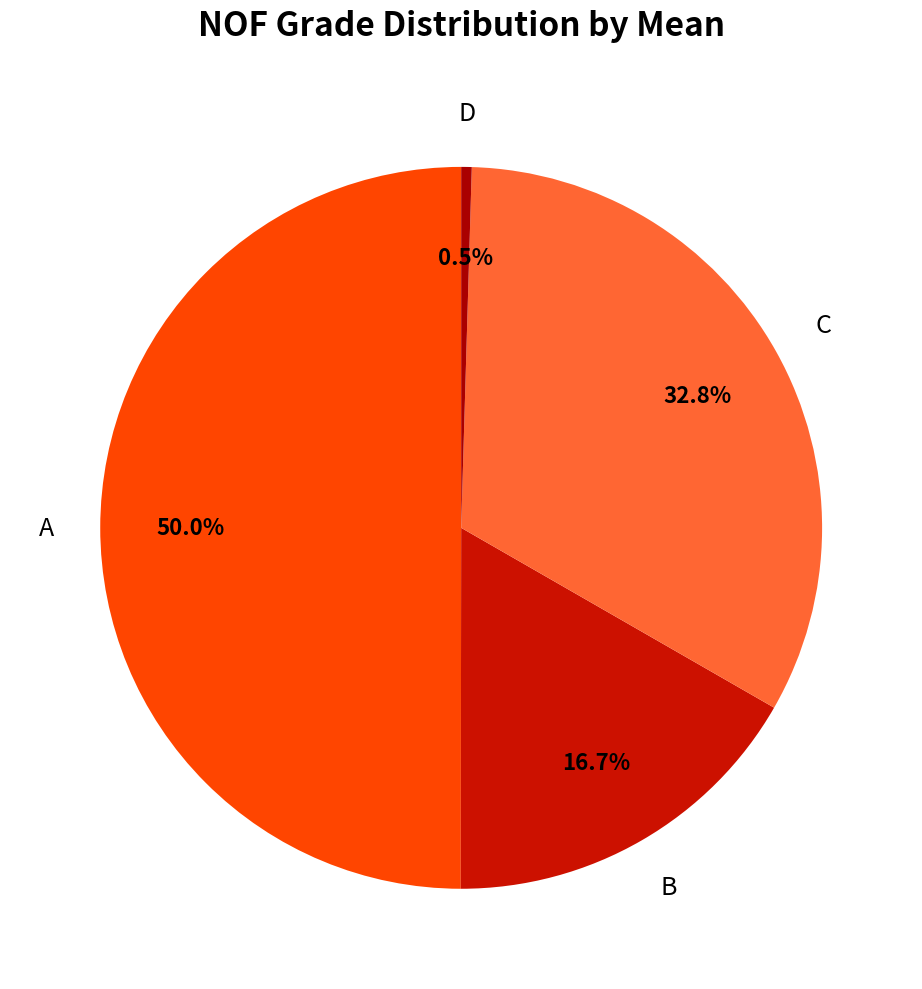

Do A and C together represent more than half of the pie?

Yes